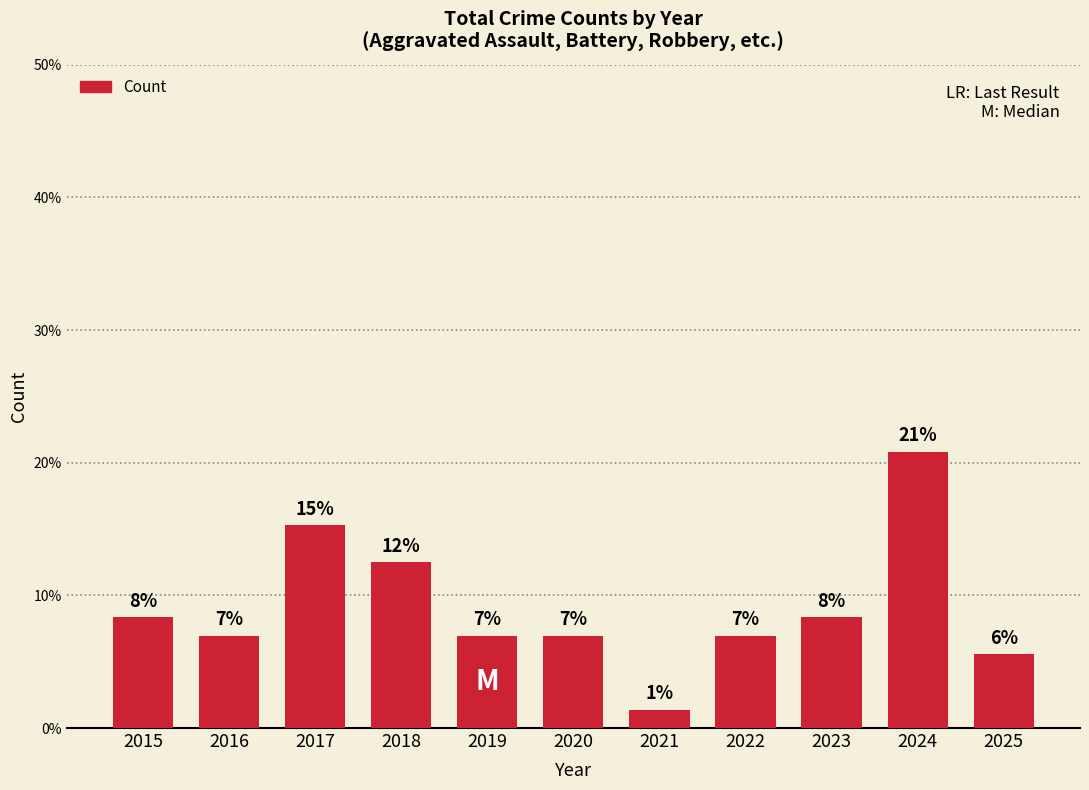

Which has a higher value, 2016 or 2023?

2023